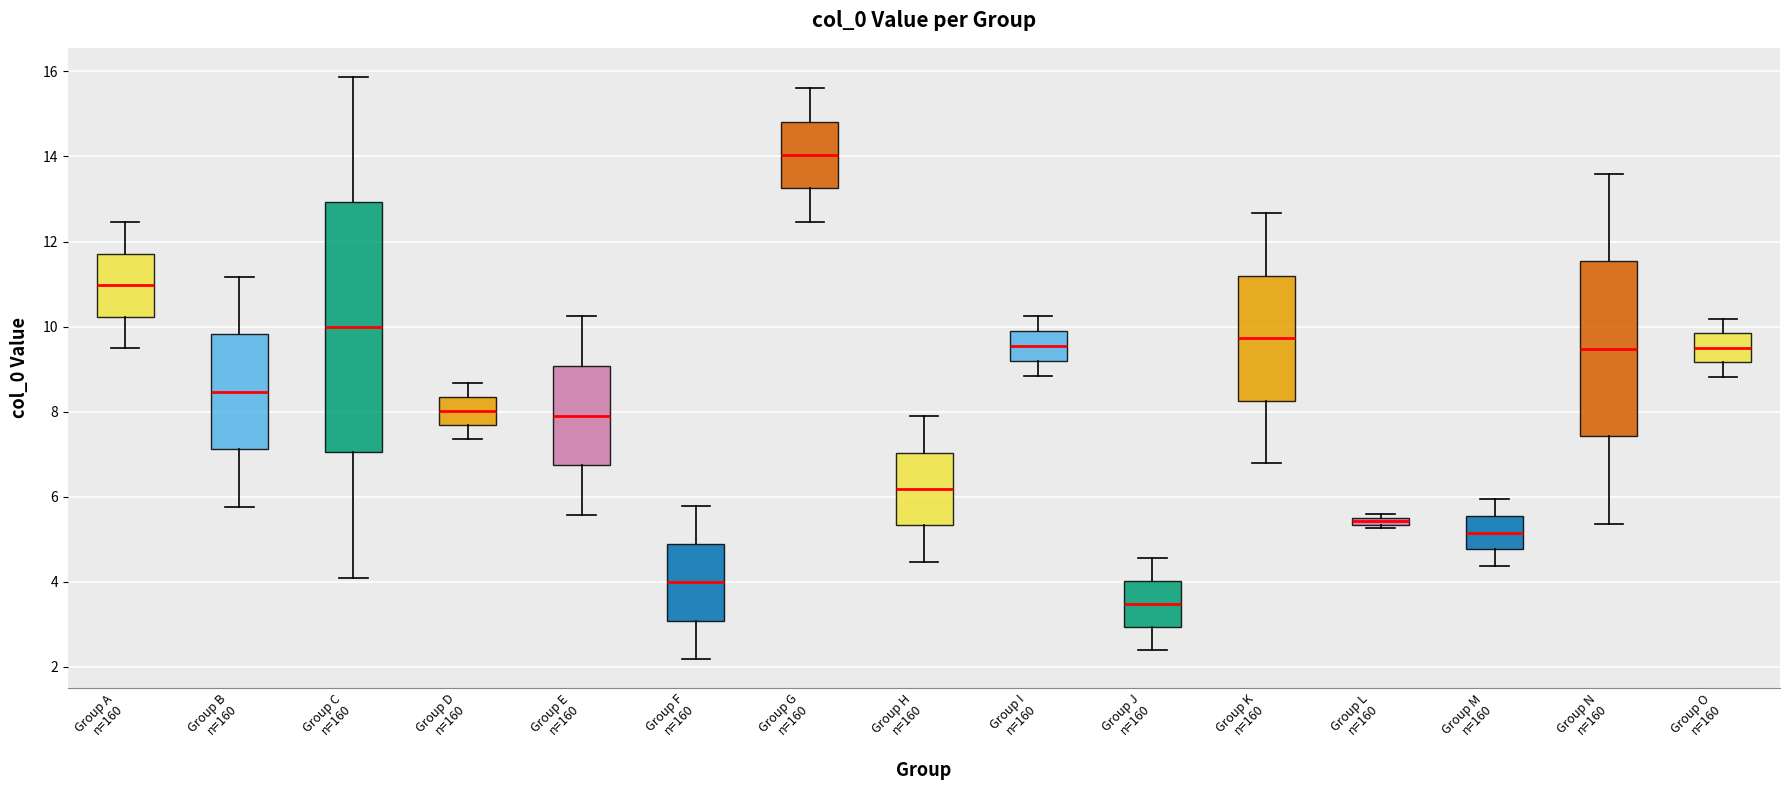

Where is the lower edge of the box for Group F n=160 on the y-axis? The values are not printed on the chart, so give them approximately, as read against the axis.

3.0